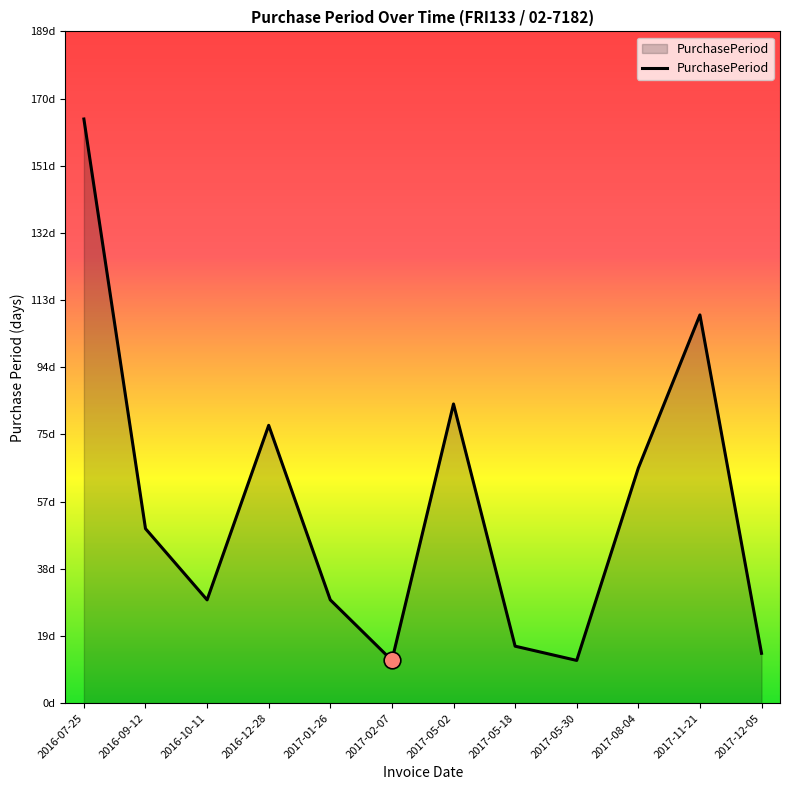

Where is the first local minimum?

2016-10-11